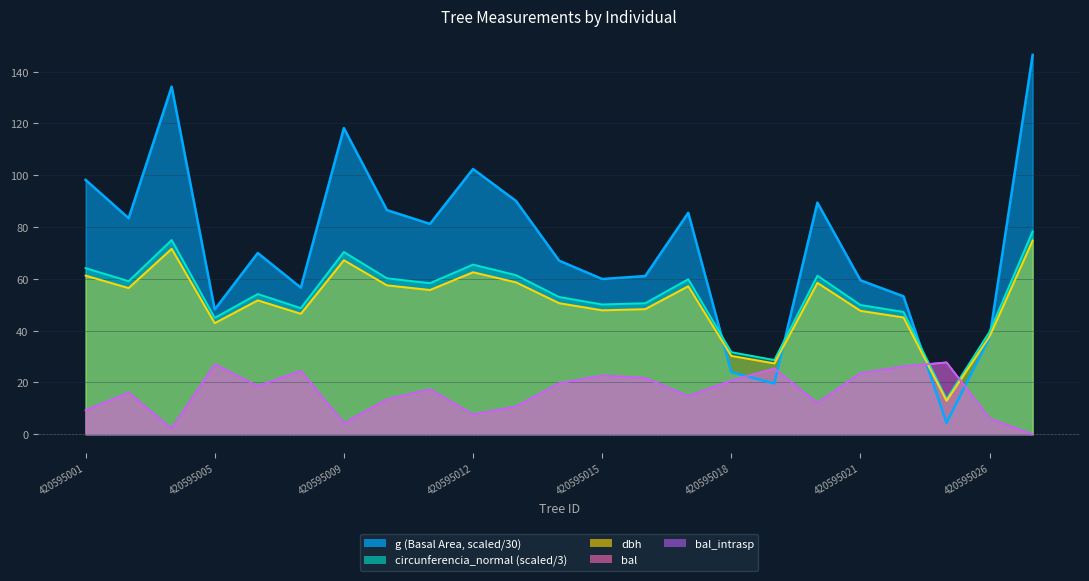

At which category is the sum across all series the highest?

420595029